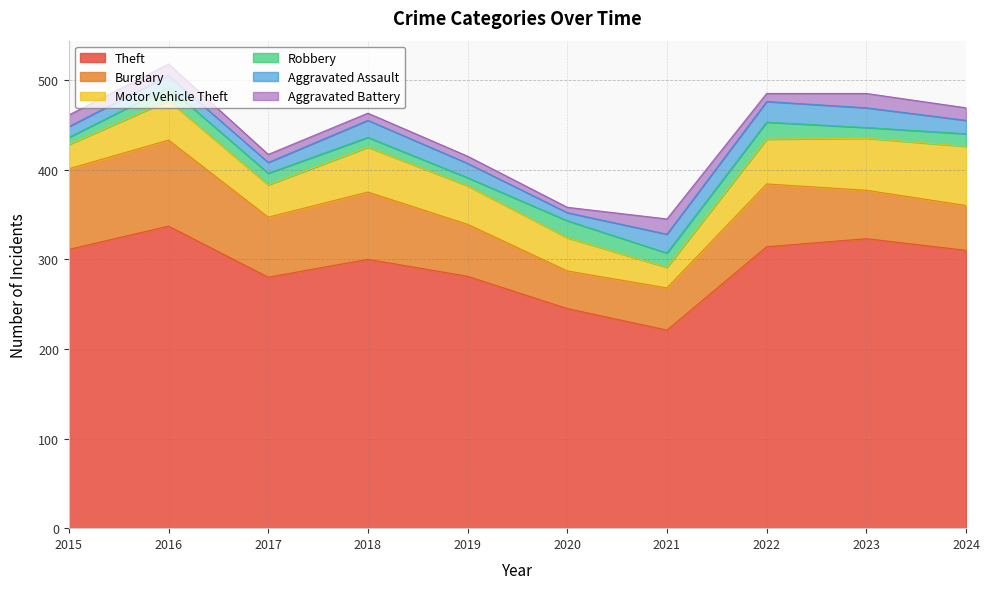

What is the difference between the Robbery values at 2018 and 2023?

1